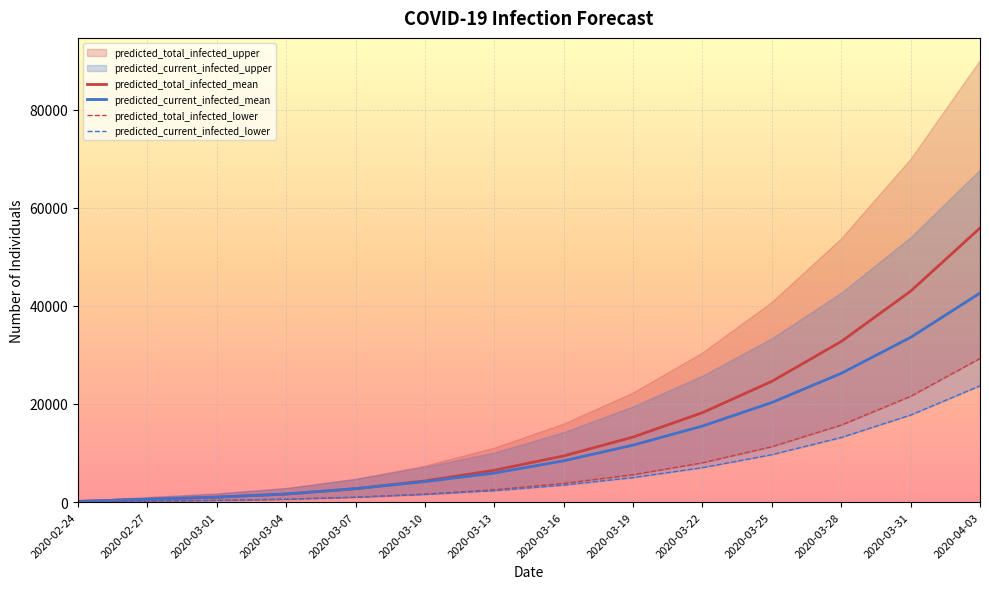

Which category has the highest value in the predicted_current_infected_mean series?

2020-04-03